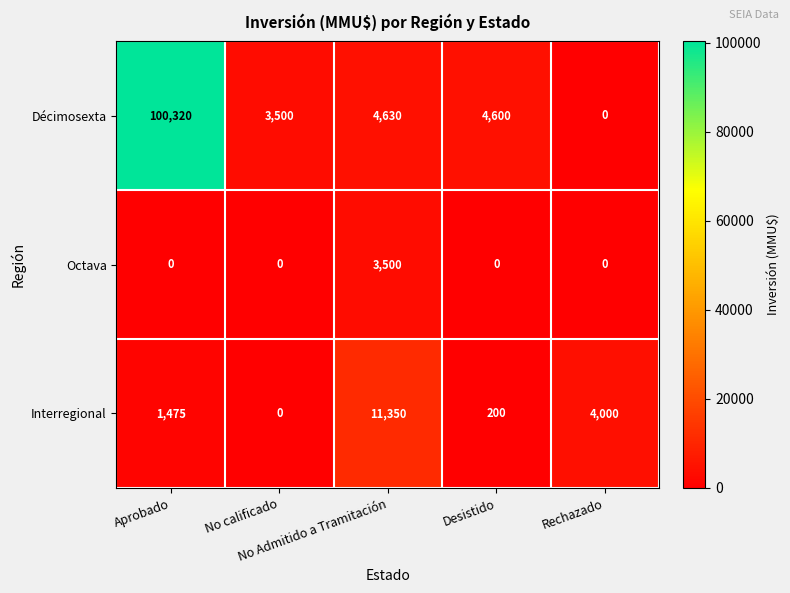

What is the difference between the maximum and minimum values in the Octava series?

3500